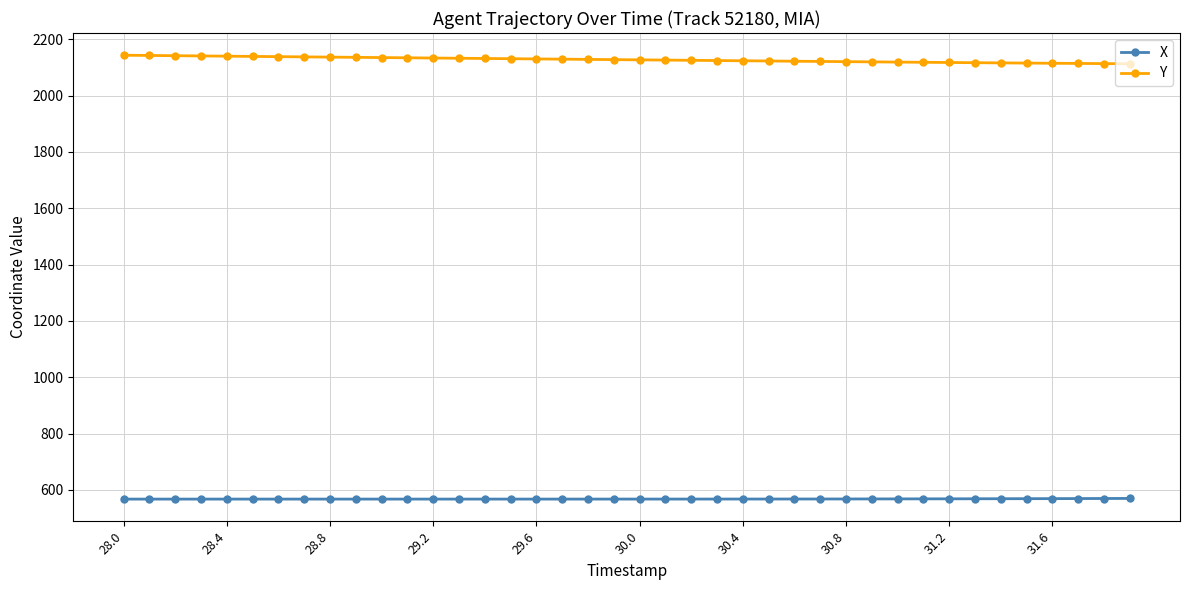

What is the difference between the second highest and minimum values in the Y series?

29.5